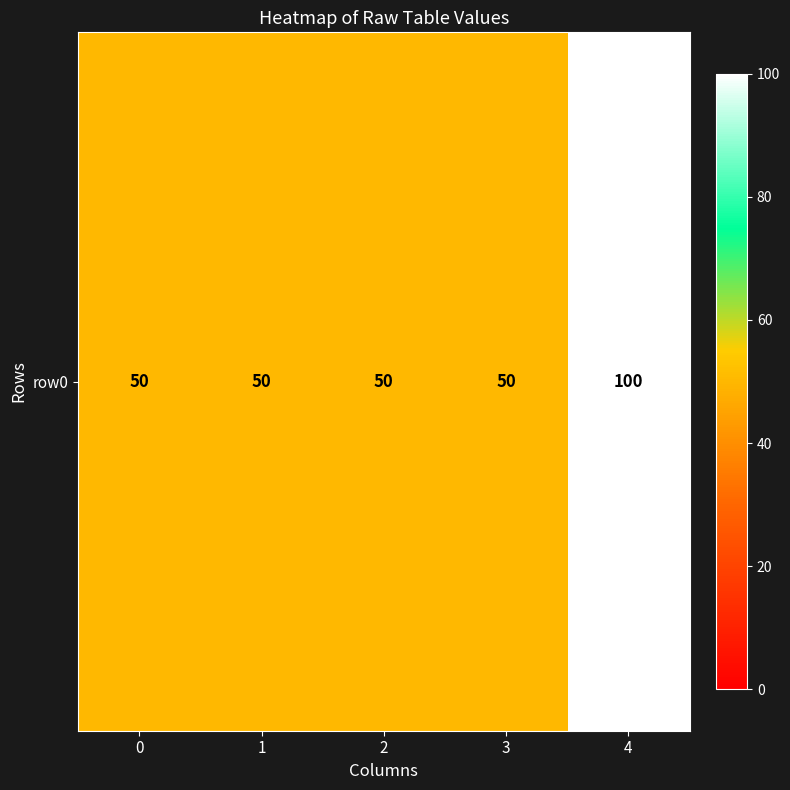

True or false: the data shows 100 at 4.

True